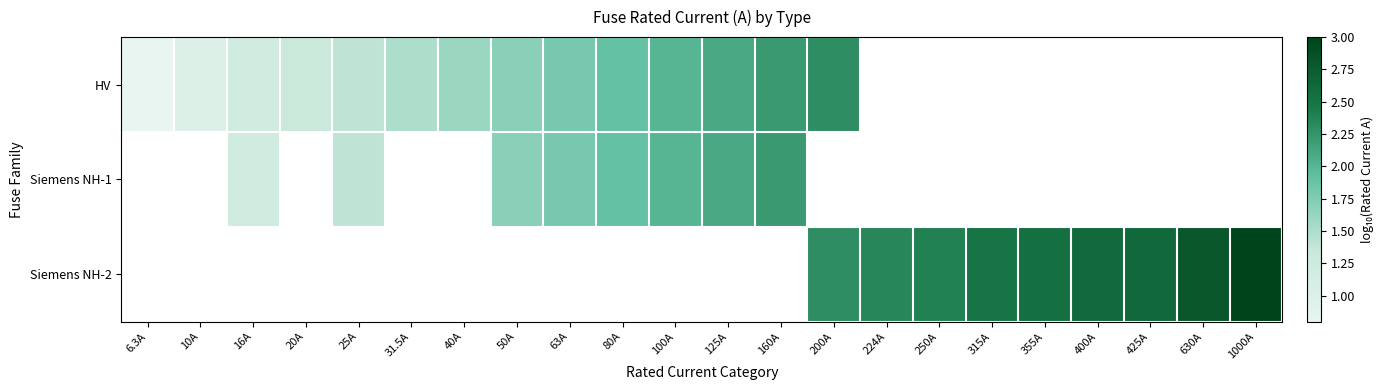

Which series changed the most between 20A and 40A?

HV